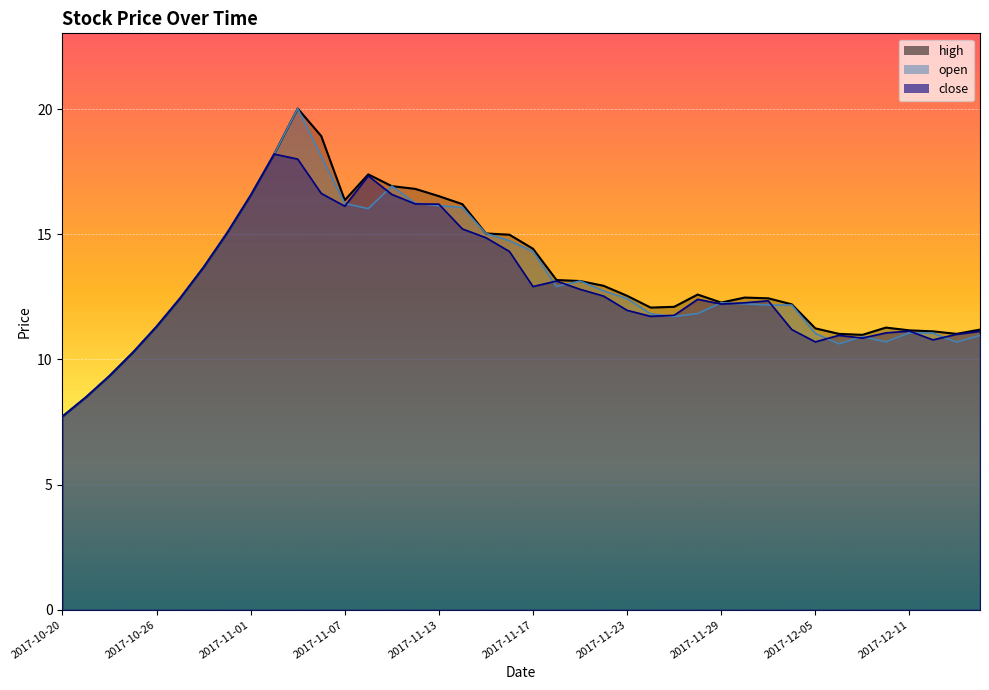

Count the number of data series in this chart.

3